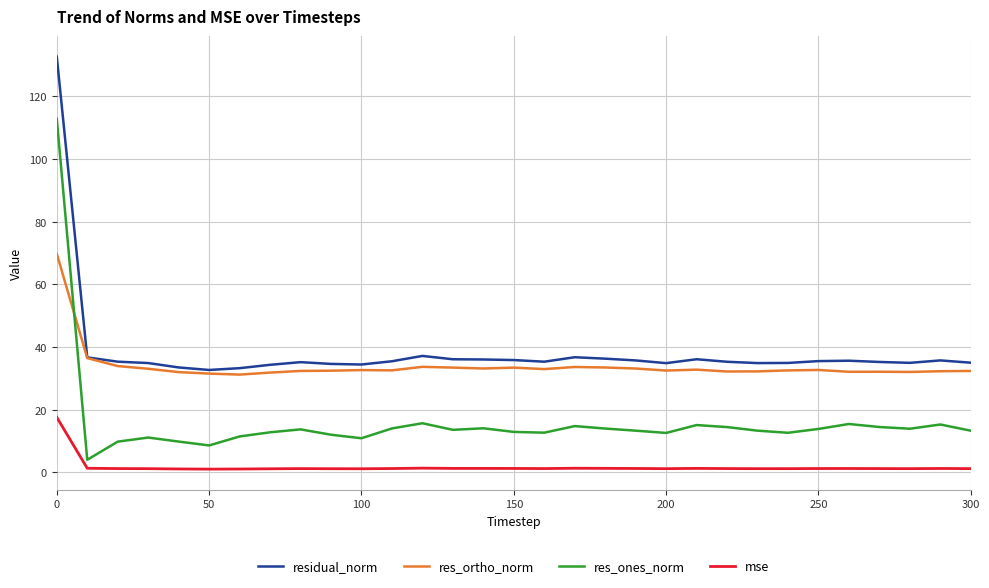

True or false: mse and res_ortho_norm intersect in this chart.

False